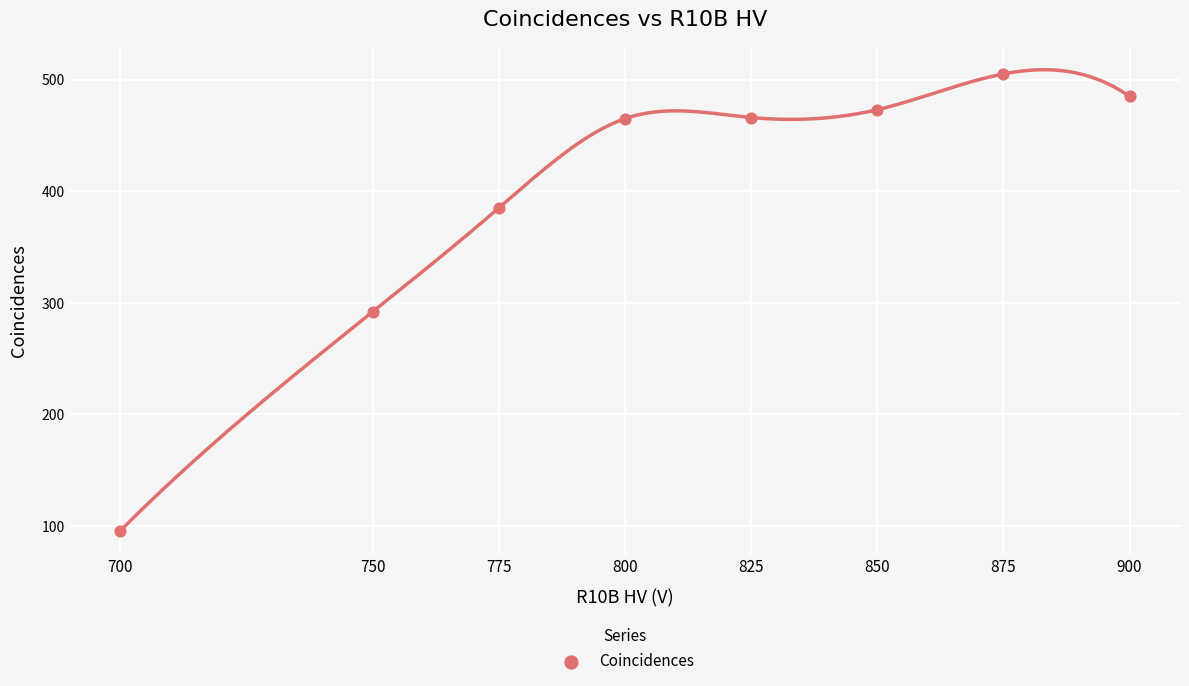

What is the average X value?

809